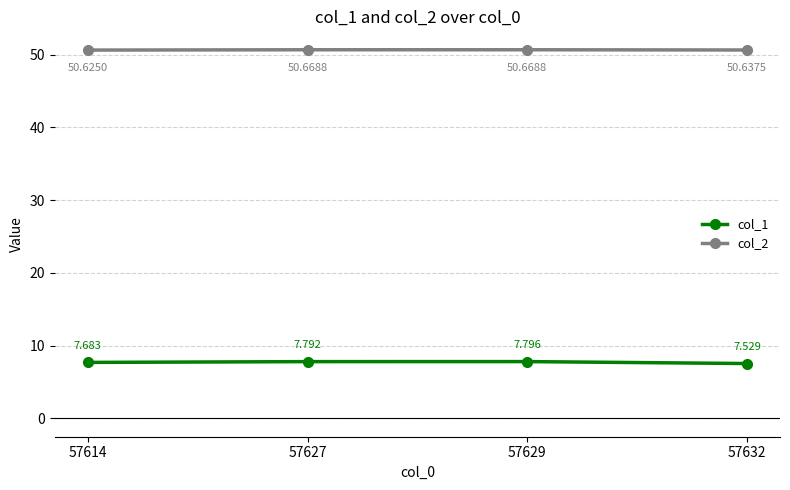

At which category does col_2 reach its first local peak?

57627